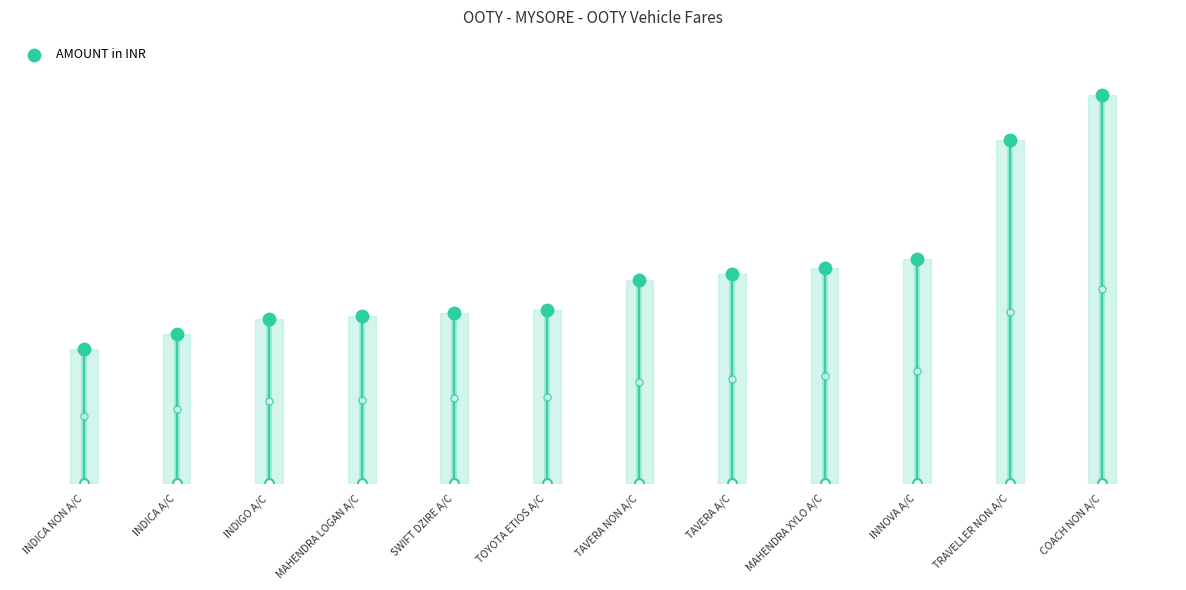

What is the change in value from TOYOTA ETIOS A/C to COACH NON A/C?

+7200